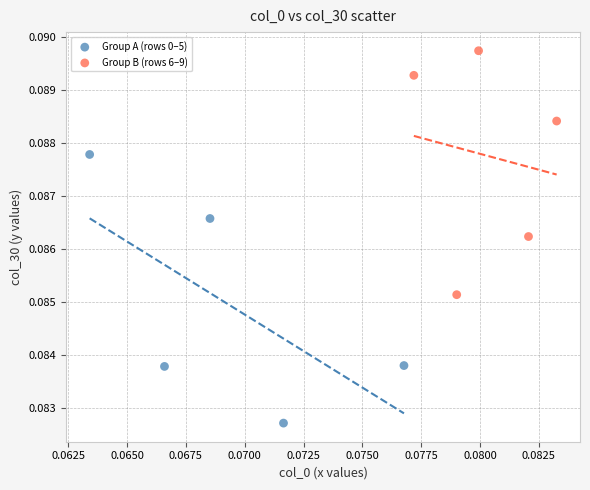

Which series contains the highest Y value?

Group B (rows 6–9)